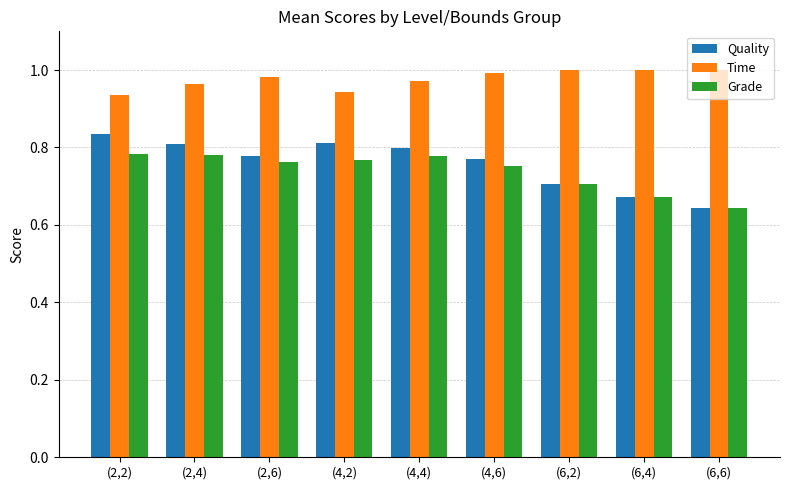

Which series changed the most between (4,4) and (6,4)?

Quality